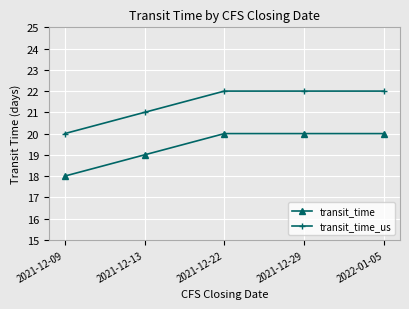

Is the value of transit_time_us at 2021-12-09 greater than the value of transit_time at 2021-12-13?

Yes